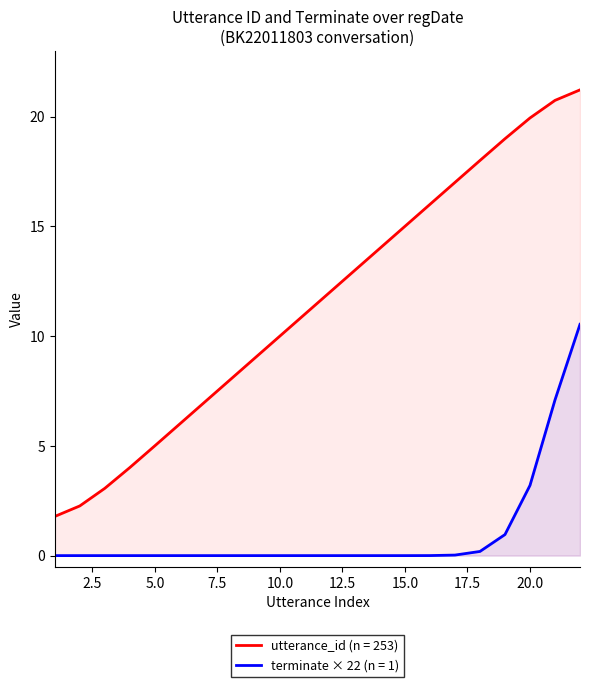

Does the chart have visible grid lines?

No